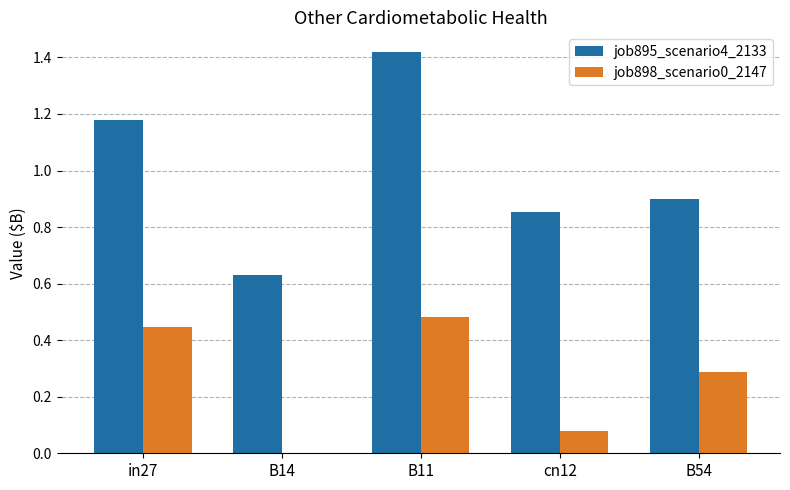

Is it true that job895_scenario4_2133 equals 1.1 at B14?

False